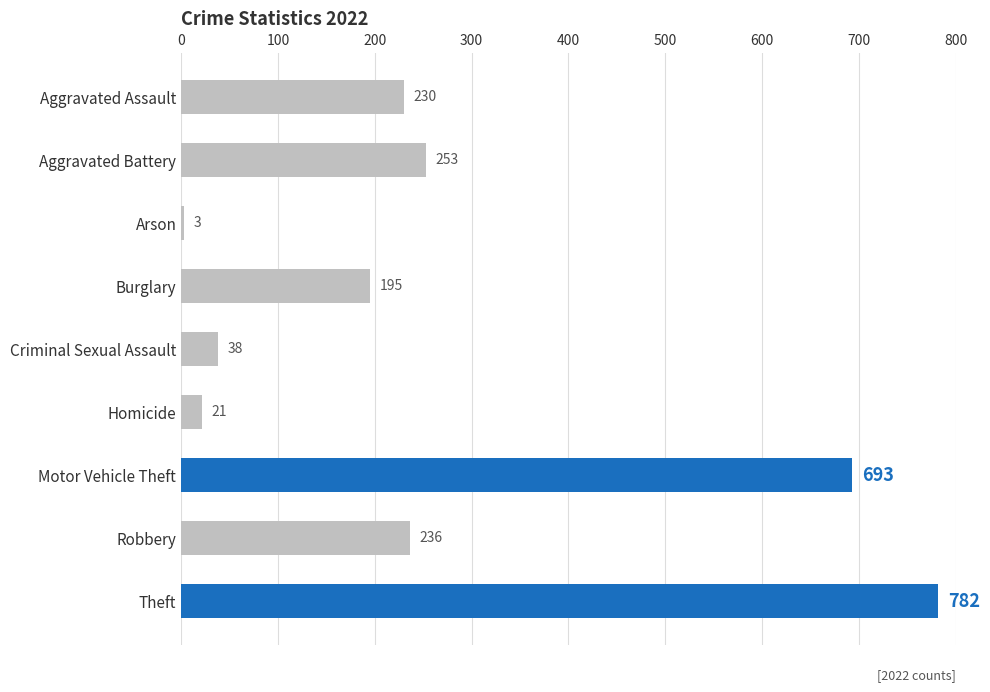

Does the chart contain any negative values?

No